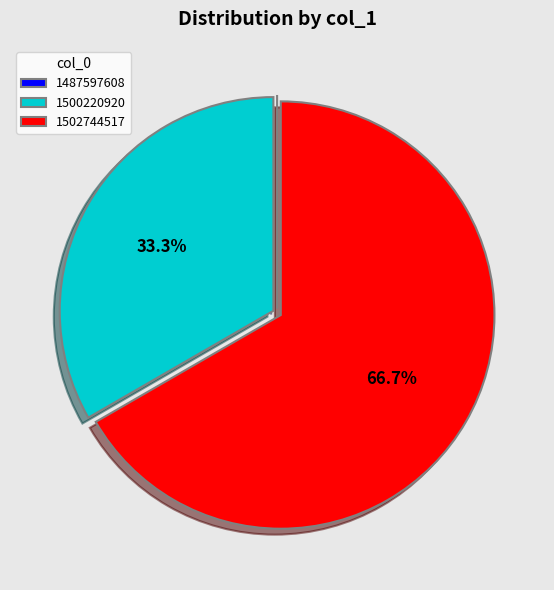

What is the largest slice in the pie chart?

1502744517